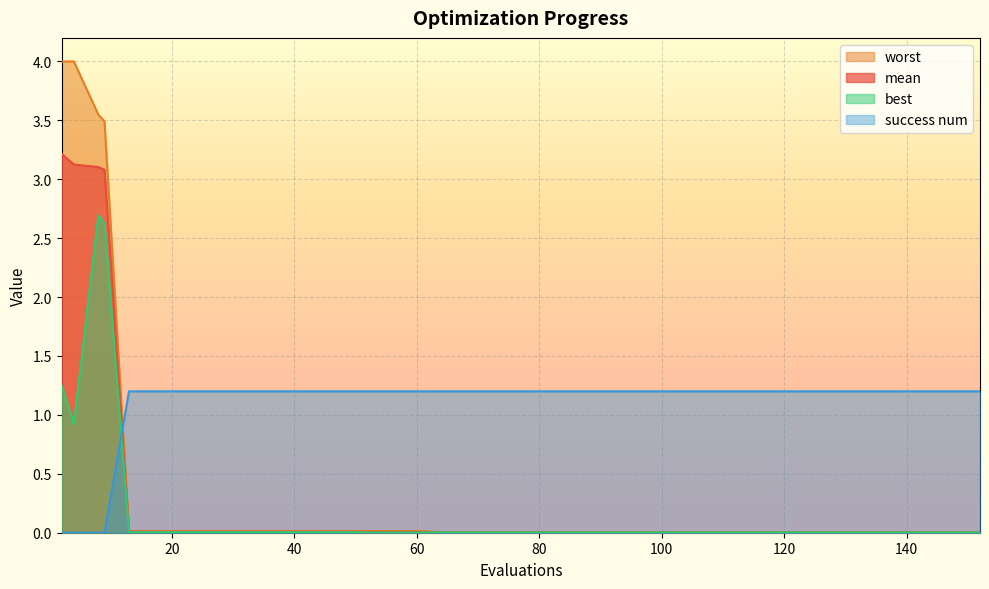

Which series has the largest range (max minus min)?

worst